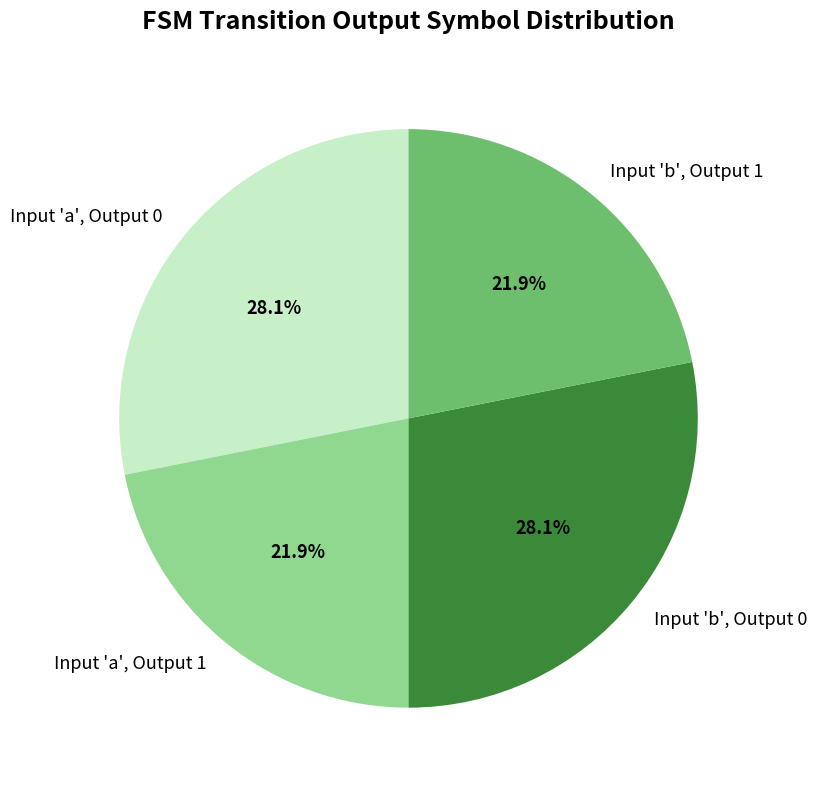

Count the number of slices in the pie.

4